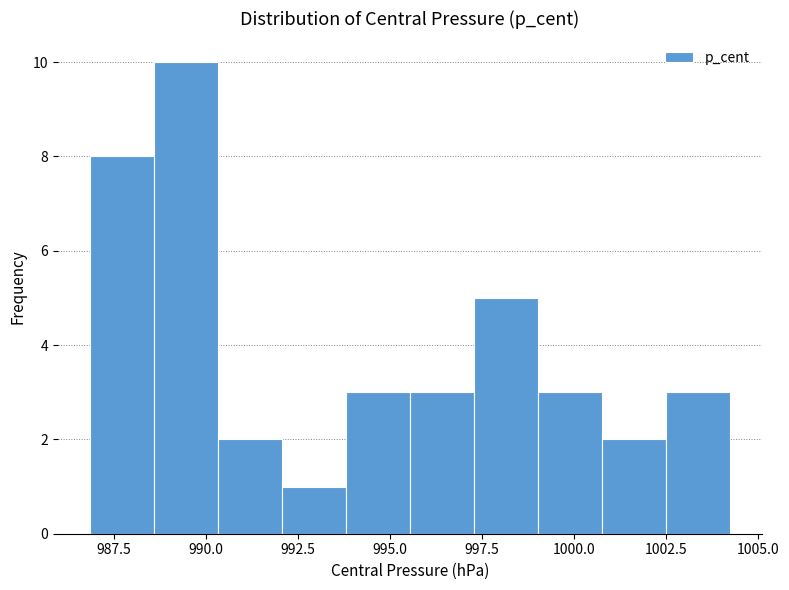

Around what value on the x-axis is the tallest bar? Give the approximate position of its centre, as read against the axis.

989.5